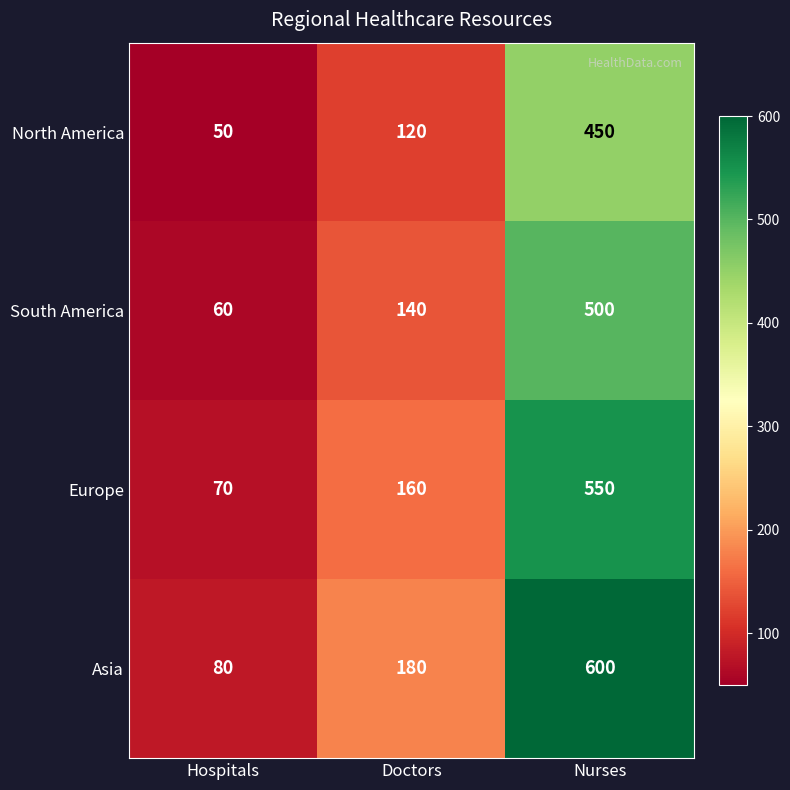

The South America series shows 140 at Doctors. True or false?

True